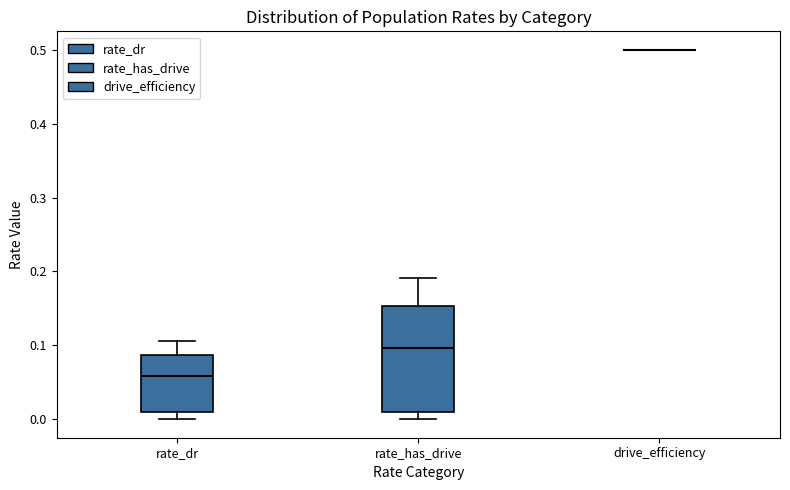

Which box is the tallest, from its lower edge to its upper edge?

rate_has_drive